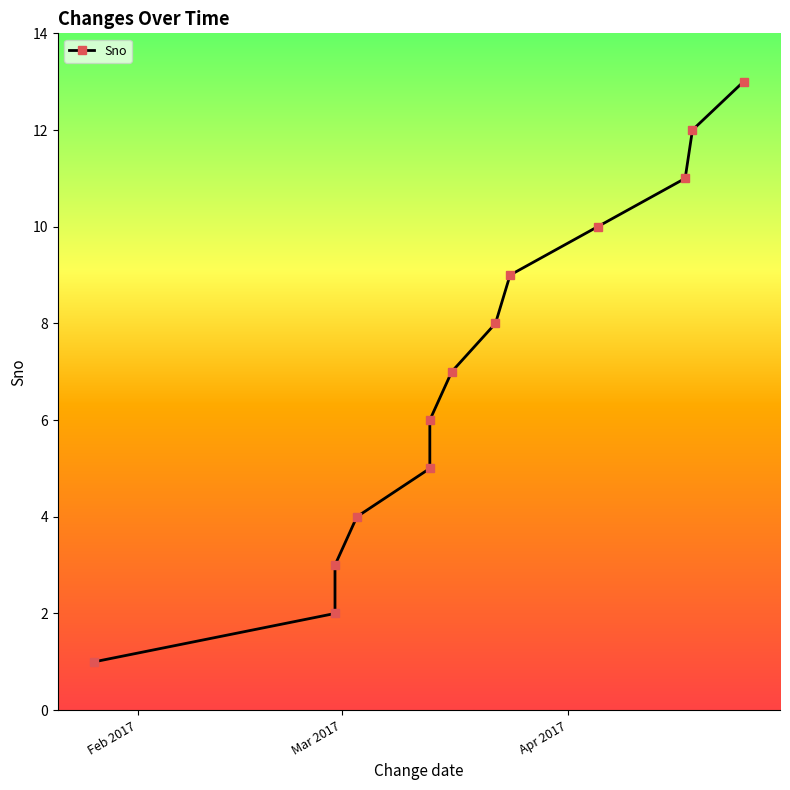

The chart shows a value of 16 at 9. True or false?

False